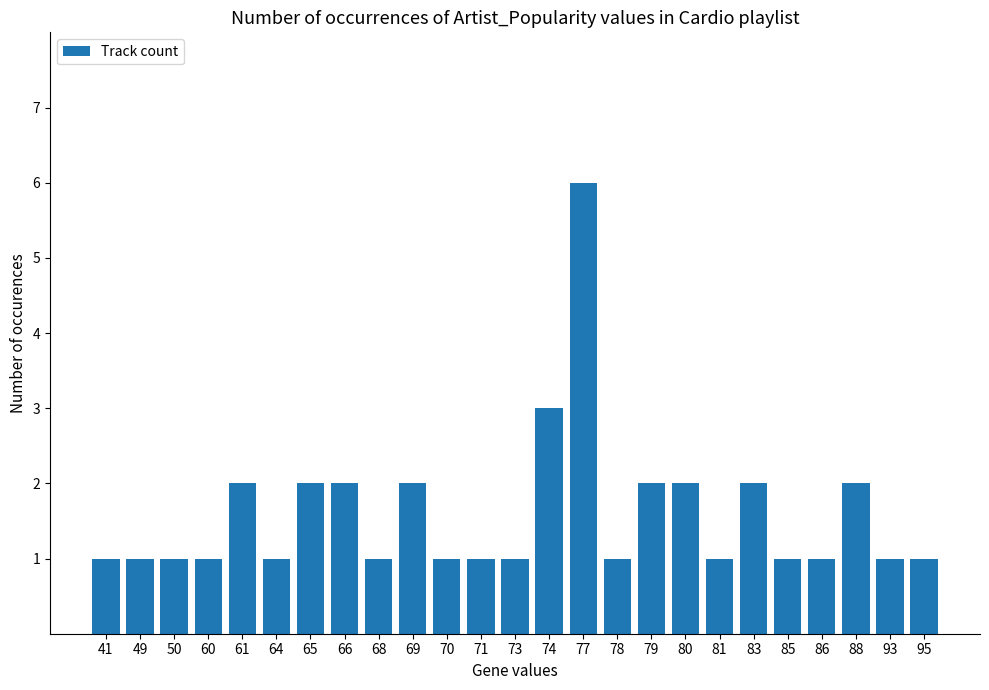

What is the difference between the maximum and second lowest values?

5